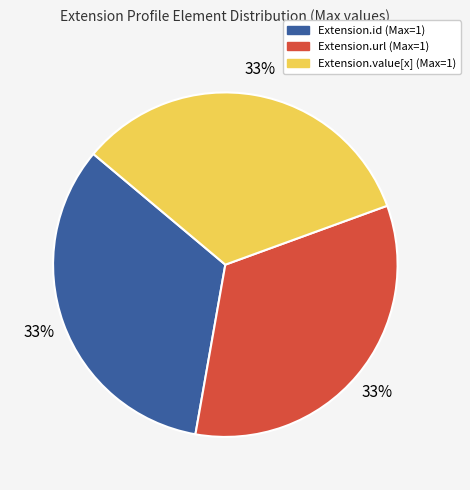

To the nearest percent, what is the average slice percentage?

33%